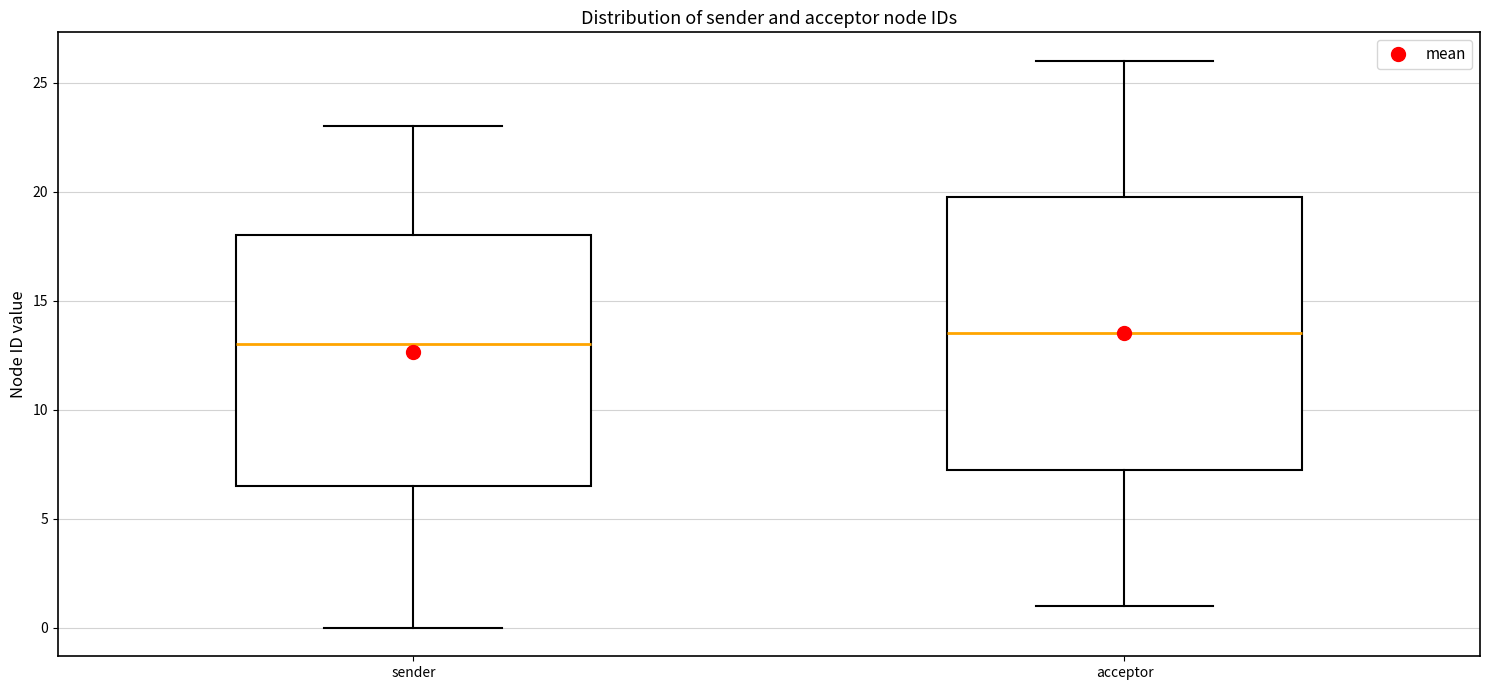

Which box's median line is the highest?

acceptor